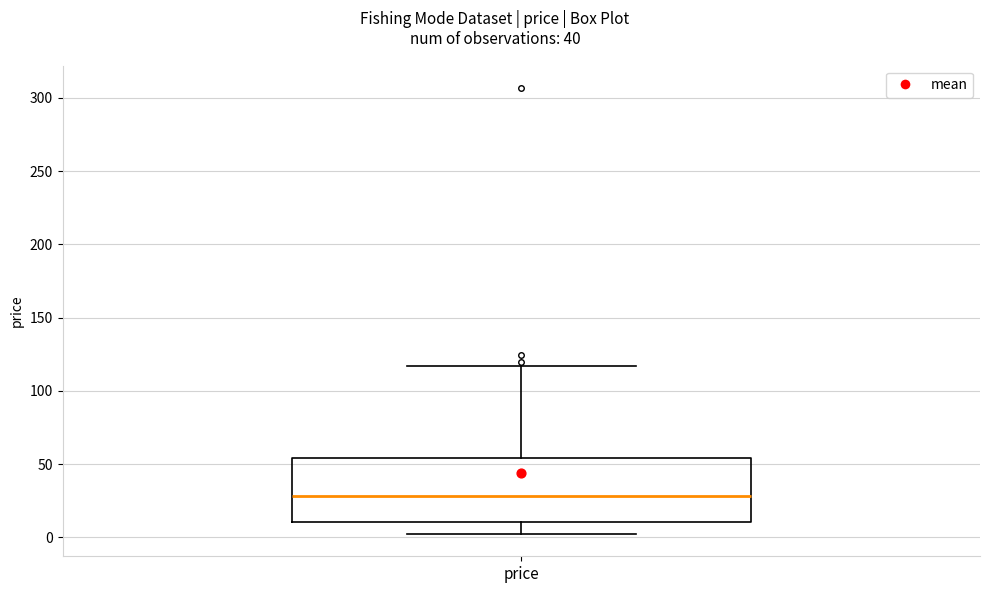

Read this box plot against the y-axis: the position of the median line, the range covered by the box, and the ends of both whiskers. The values are not printed on the chart, so give them approximately, as read against the axis.

median 30, box 10 to 55, whiskers 0 to 115